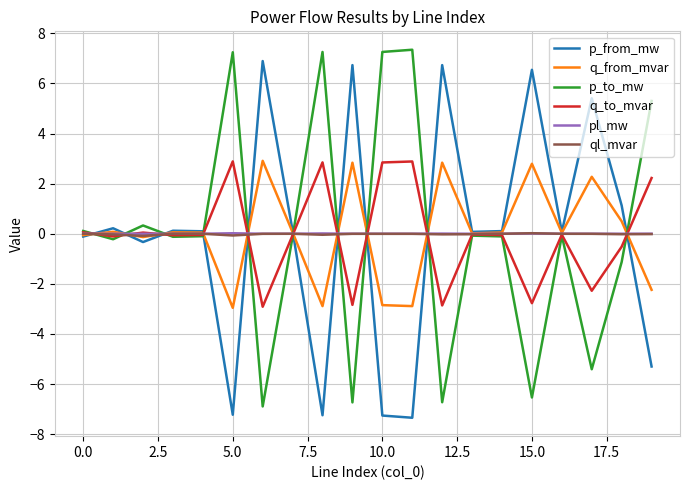

What is the smallest value displayed?

-7.3